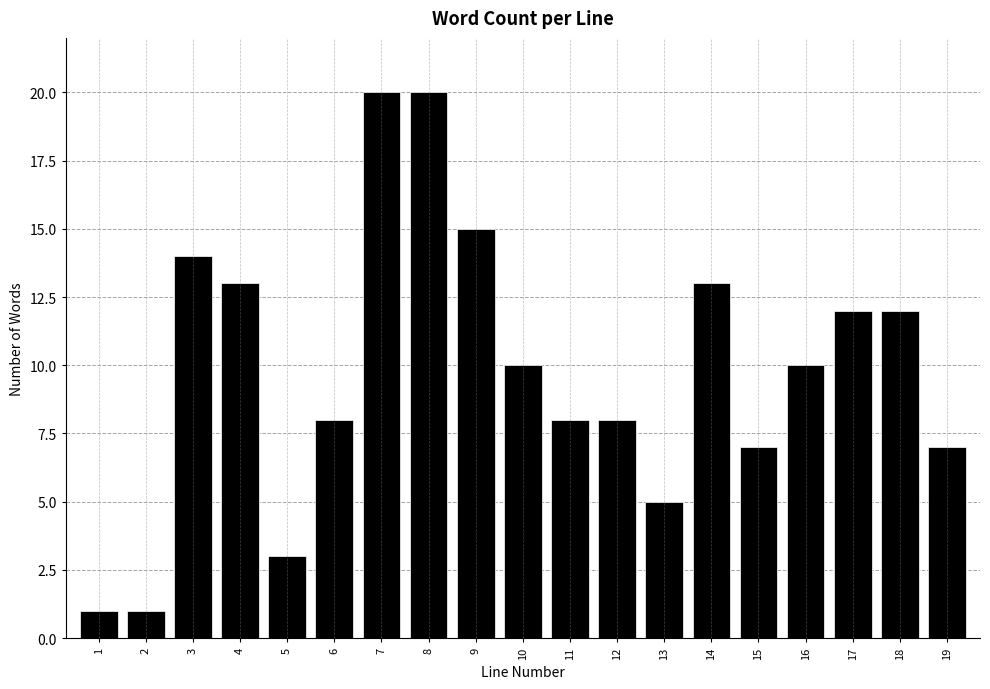

Reading left to right, transcribe all the data shown in this chart.

1=1	2=1	3=14	4=13	5=3	6=8	7=20	8=20	9=15	10=10	11=8	12=8	13=5	14=13	15=7	16=10	17=12	18=12	19=7